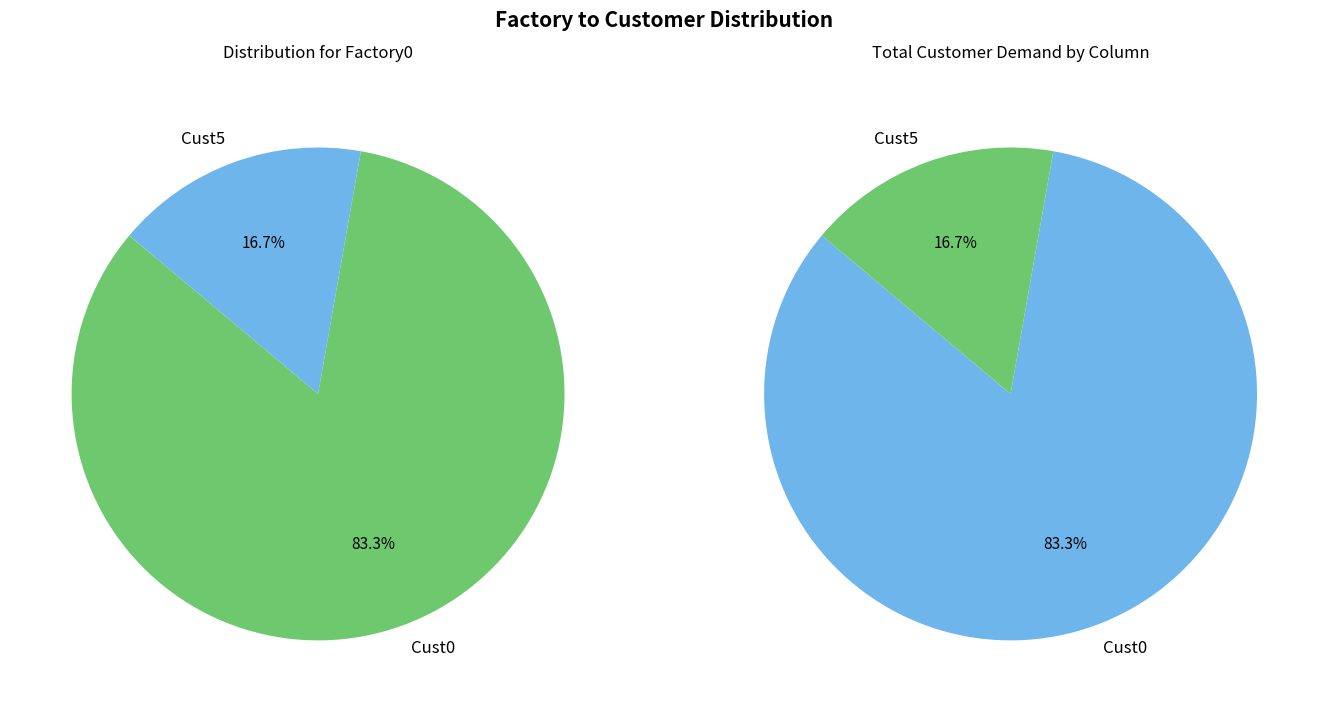

Do Cust1 and Cust3 together represent more than half of the pie?

No